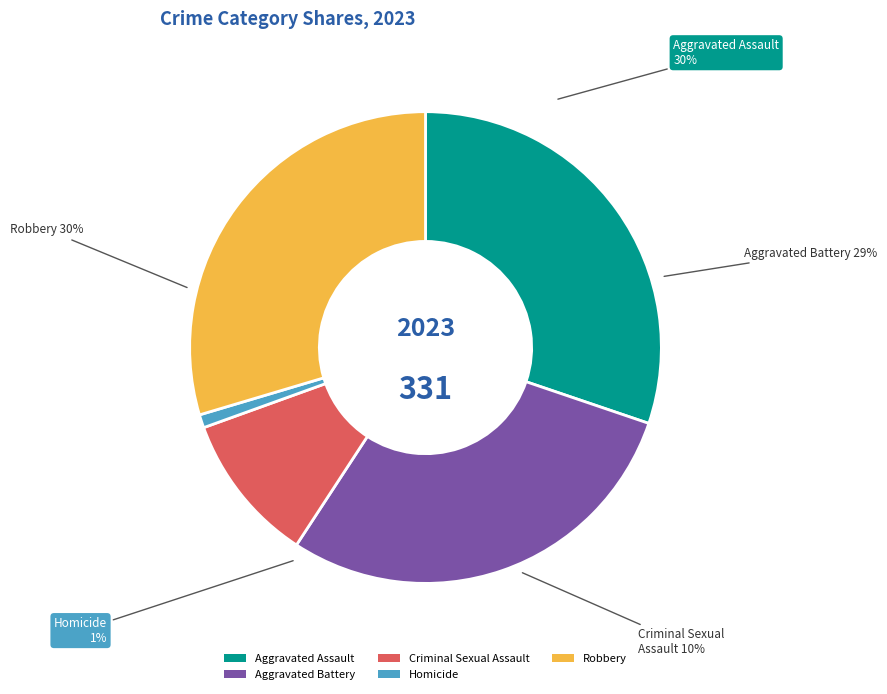

Which slice is the largest?

Aggravated Assault